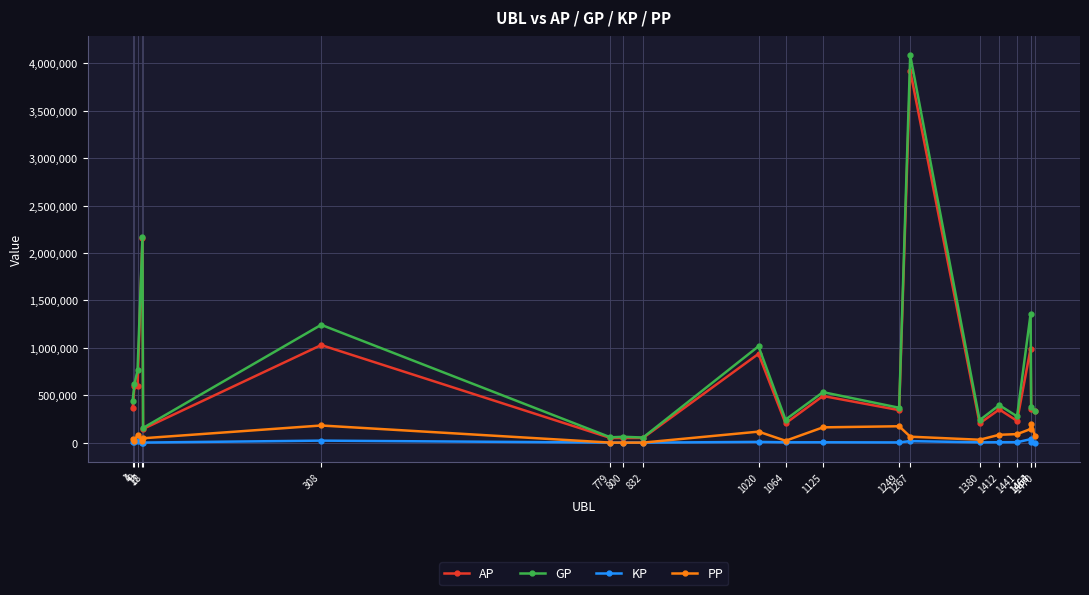

Which series has the largest range (max minus min)?

GP